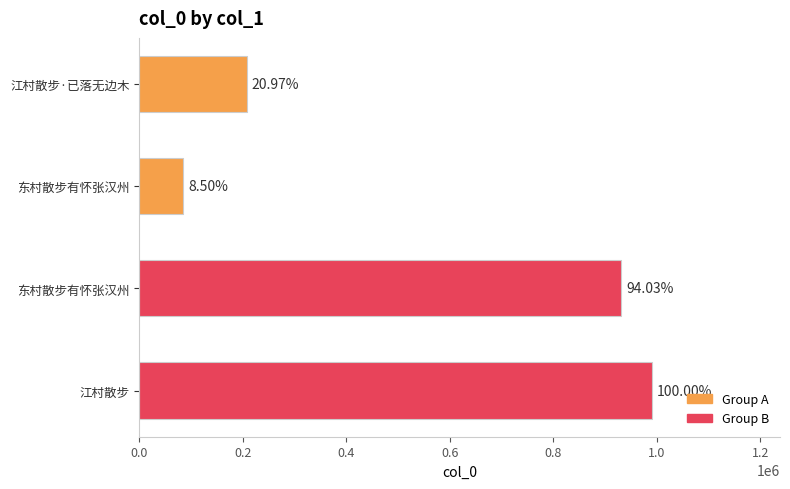

What is the sum of all values?

2212986